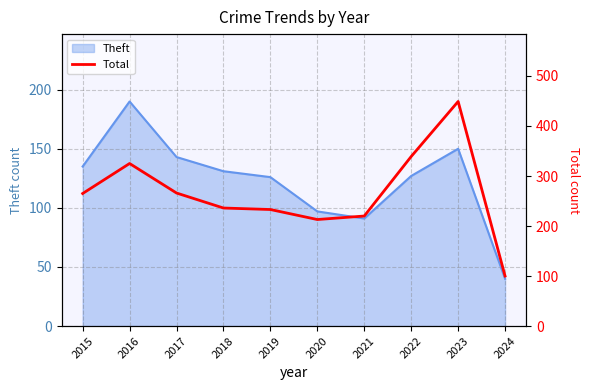

The Theft series shows 30 at 2021. True or false?

False